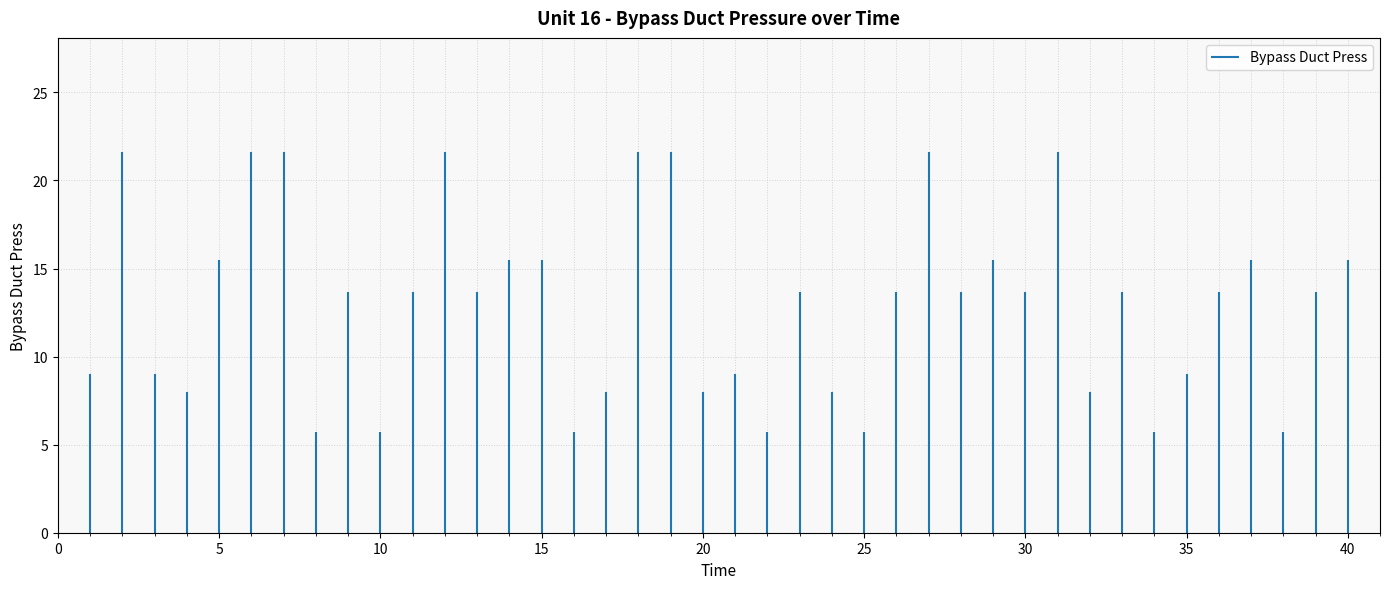

Count the number of data series in this chart.

1